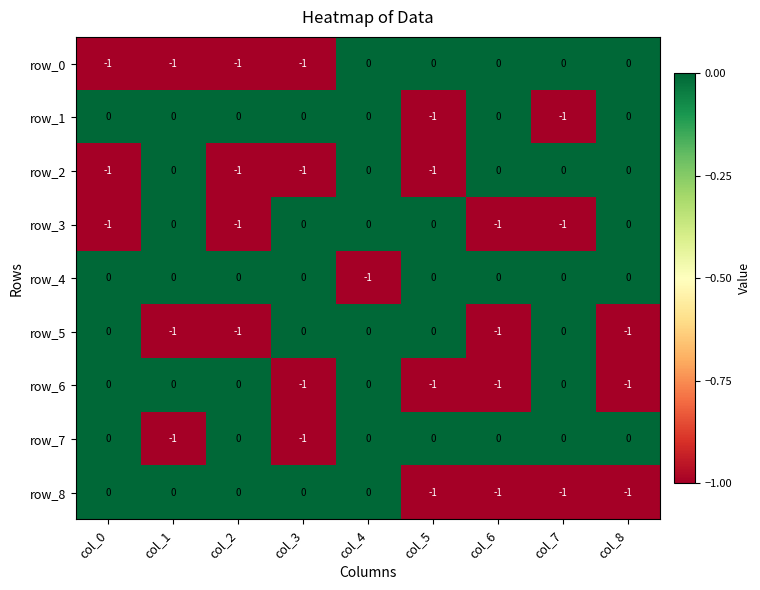

Reading left to right, what are all the values shown in this chart?

row_0: col_0=-1	col_1=-1	col_2=-1	col_3=-1	col_4=0	col_5=0	col_6=0	col_7=0	col_8=0
row_1: col_0=0	col_1=0	col_2=0	col_3=0	col_4=0	col_5=-1	col_6=0	col_7=-1	col_8=0
row_2: col_0=-1	col_1=0	col_2=-1	col_3=-1	col_4=0	col_5=-1	col_6=0	col_7=0	col_8=0
row_3: col_0=-1	col_1=0	col_2=-1	col_3=0	col_4=0	col_5=0	col_6=-1	col_7=-1	col_8=0
row_4: col_0=0	col_1=0	col_2=0	col_3=0	col_4=-1	col_5=0	col_6=0	col_7=0	col_8=0
row_5: col_0=0	col_1=-1	col_2=-1	col_3=0	col_4=0	col_5=0	col_6=-1	col_7=0	col_8=-1
row_6: col_0=0	col_1=0	col_2=0	col_3=-1	col_4=0	col_5=-1	col_6=-1	col_7=0	col_8=-1
row_7: col_0=0	col_1=-1	col_2=0	col_3=-1	col_4=0	col_5=0	col_6=0	col_7=0	col_8=0
row_8: col_0=0	col_1=0	col_2=0	col_3=0	col_4=0	col_5=-1	col_6=-1	col_7=-1	col_8=-1